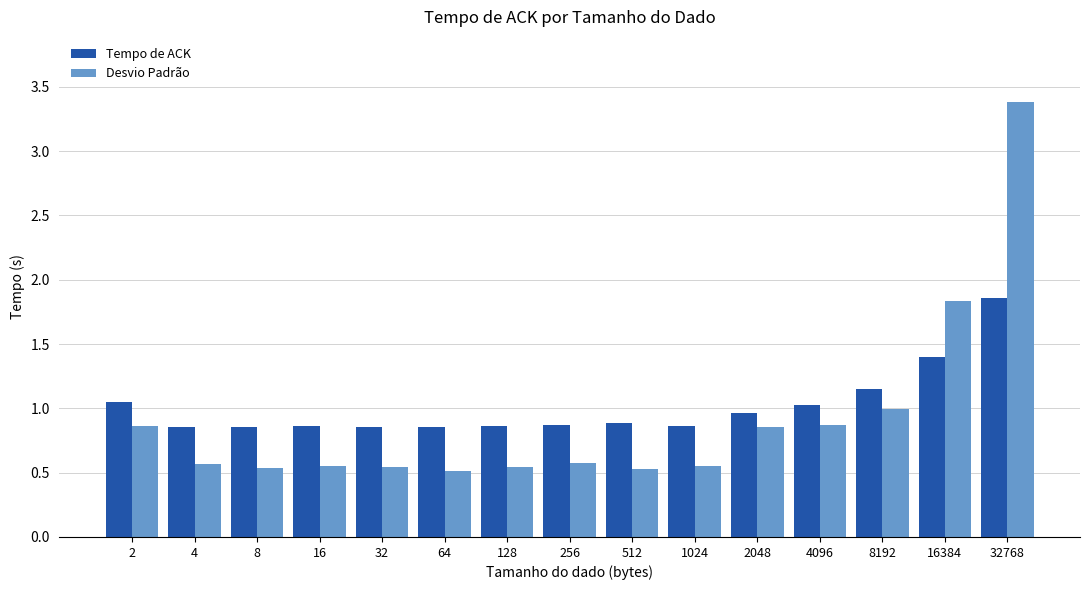

Which series has the largest total across all categories?

Tempo de ACK